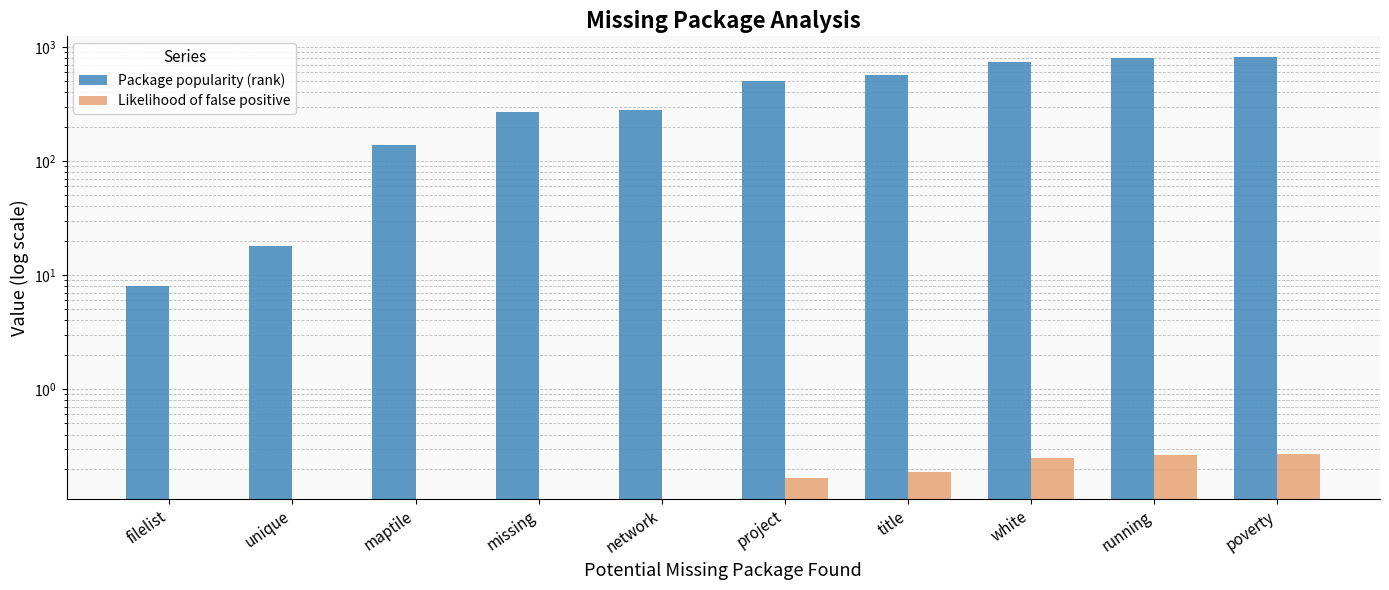

What position from the right is network?

6